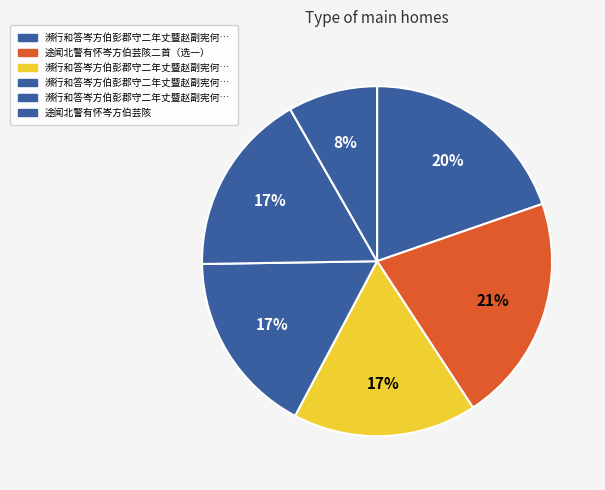

Count the number of slices in the pie.

6